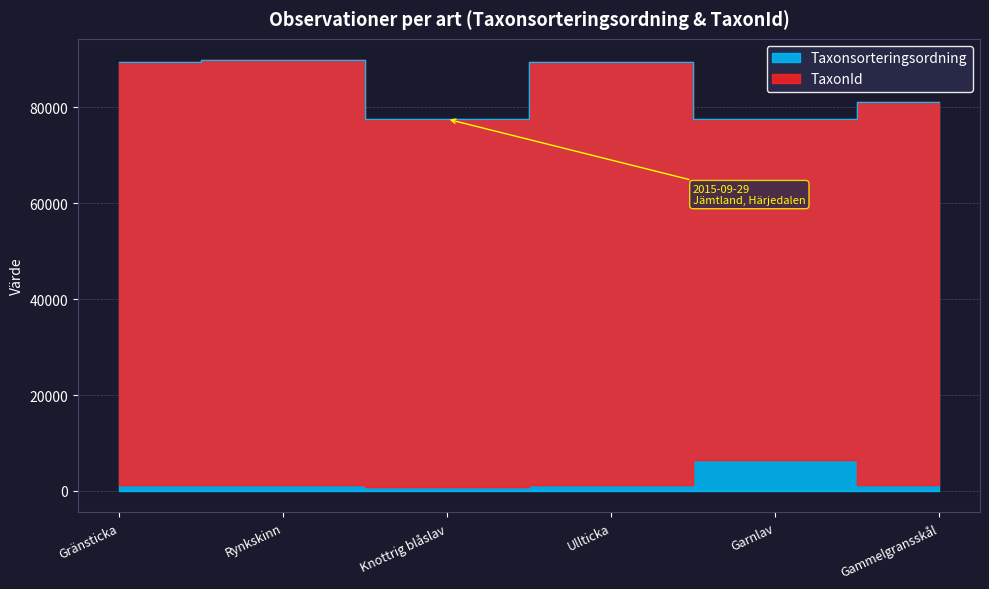

What is the total value across all series at Gränsticka?

90610